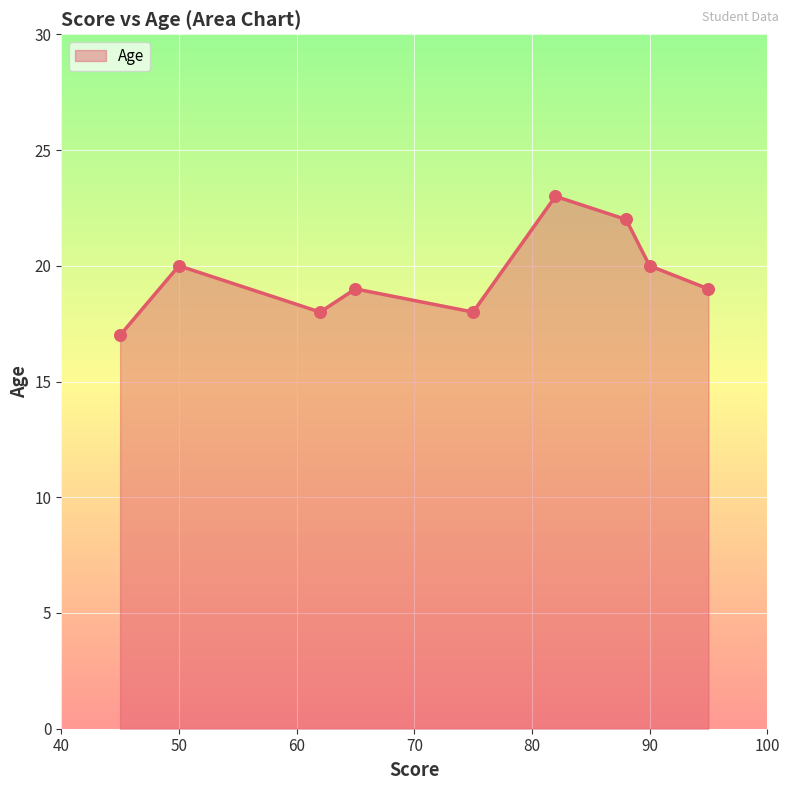

What is the difference between the maximum and minimum values?

6